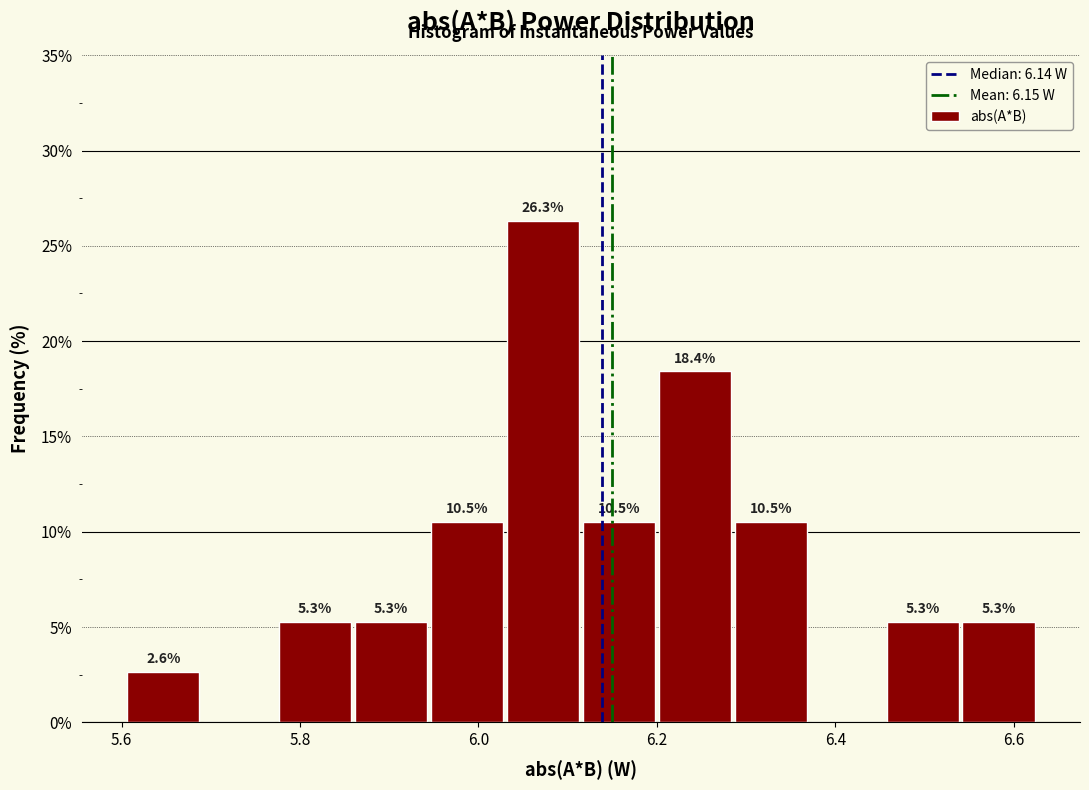

Over which range of the x-axis is the bar tallest?

6.02 to 6.12